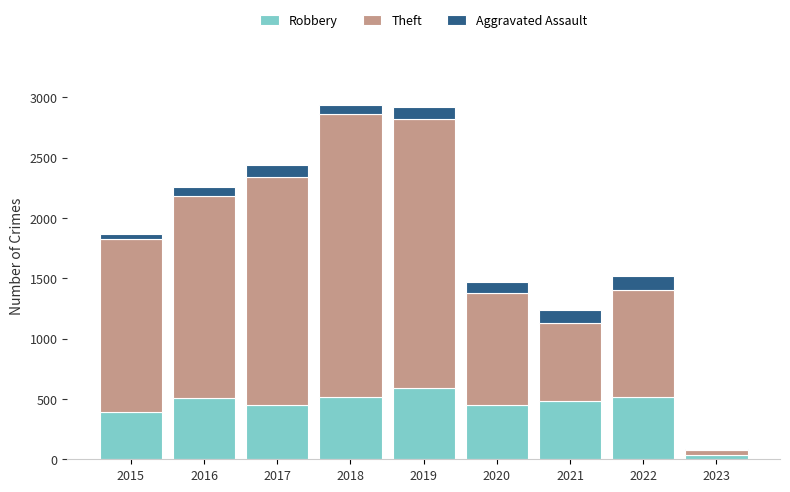

Is it true that Robbery equals 269 at 2015?

False